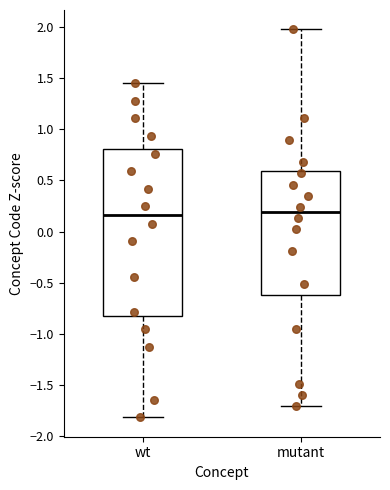

Comparing the boxes themselves (not the whiskers), which one is the tallest?

wt